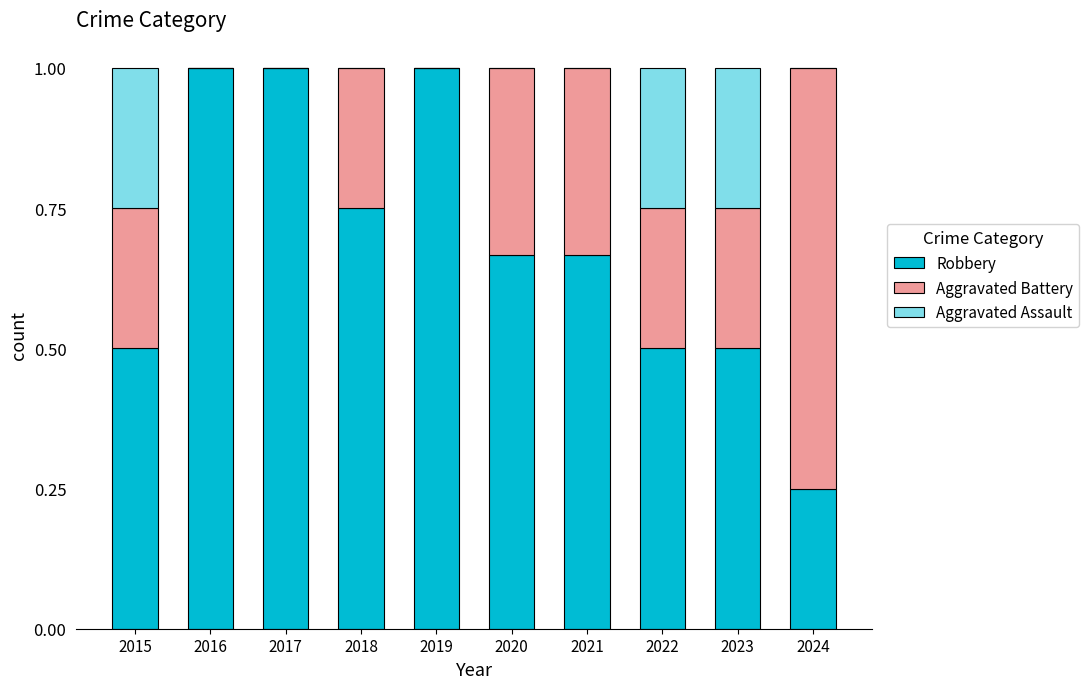

What is the maximum value for Robbery?

1.0